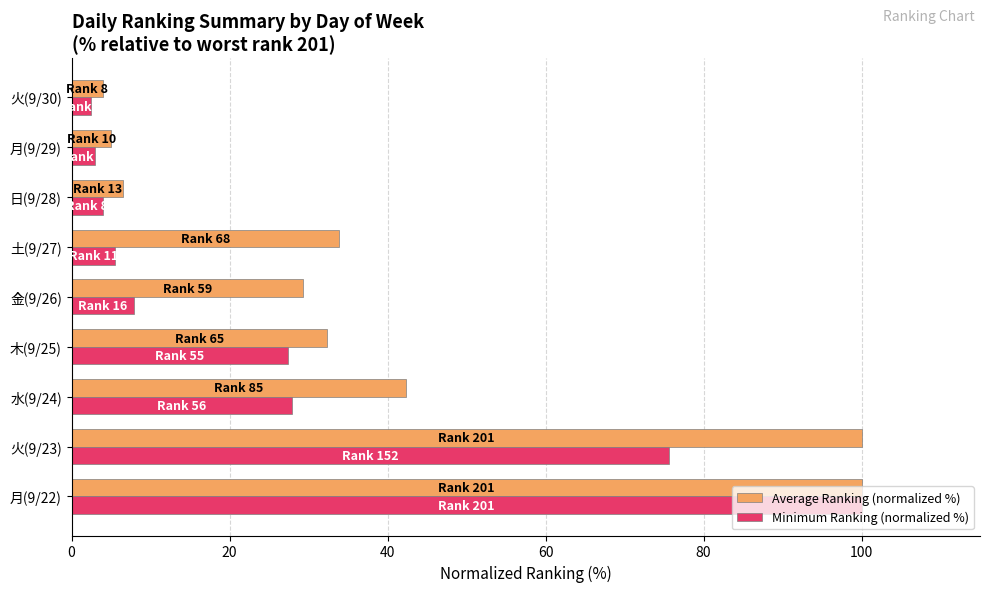

What is the sum of all Average Ranking (normalized %) values?

353.2